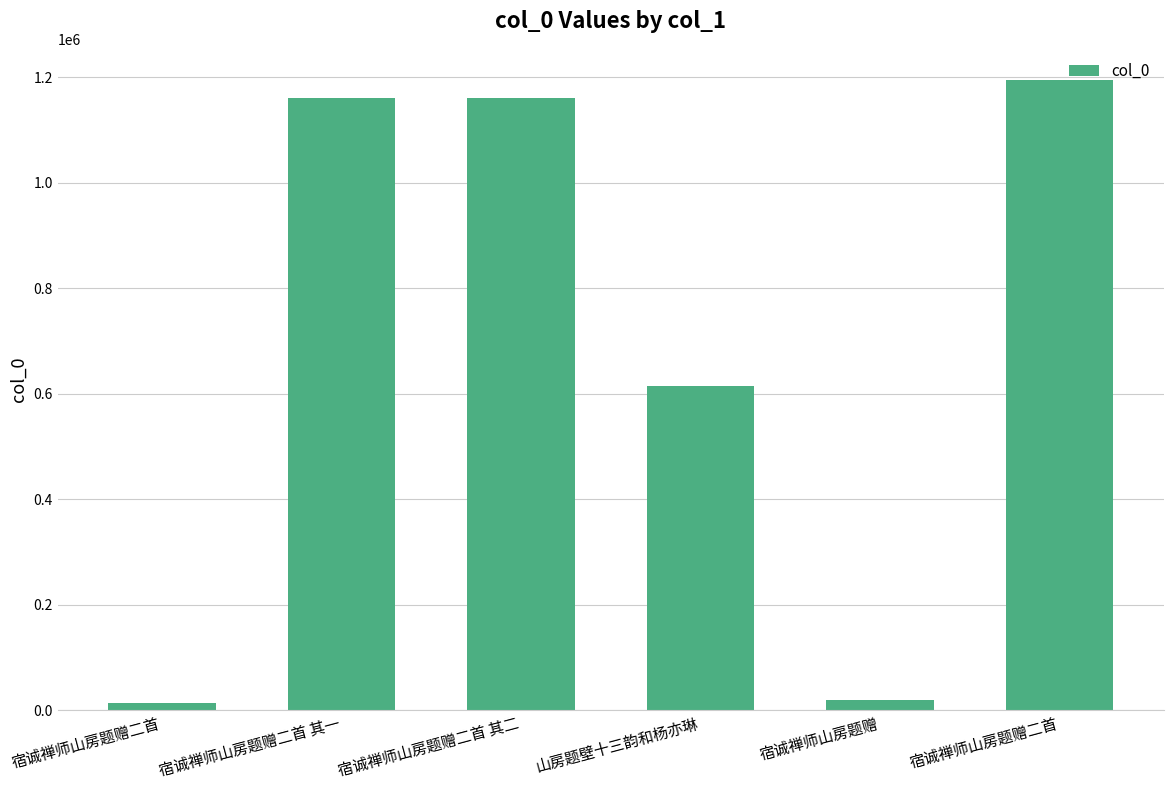

How many values are below 1159873?

3